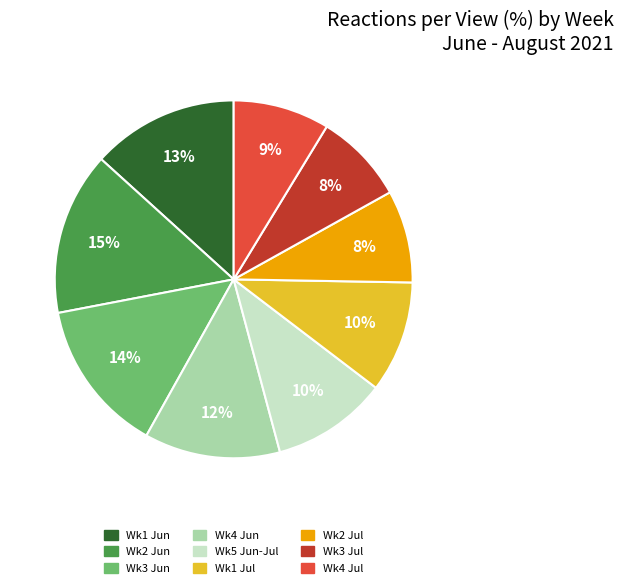

Is there any slice that represents more than half of the pie?

No